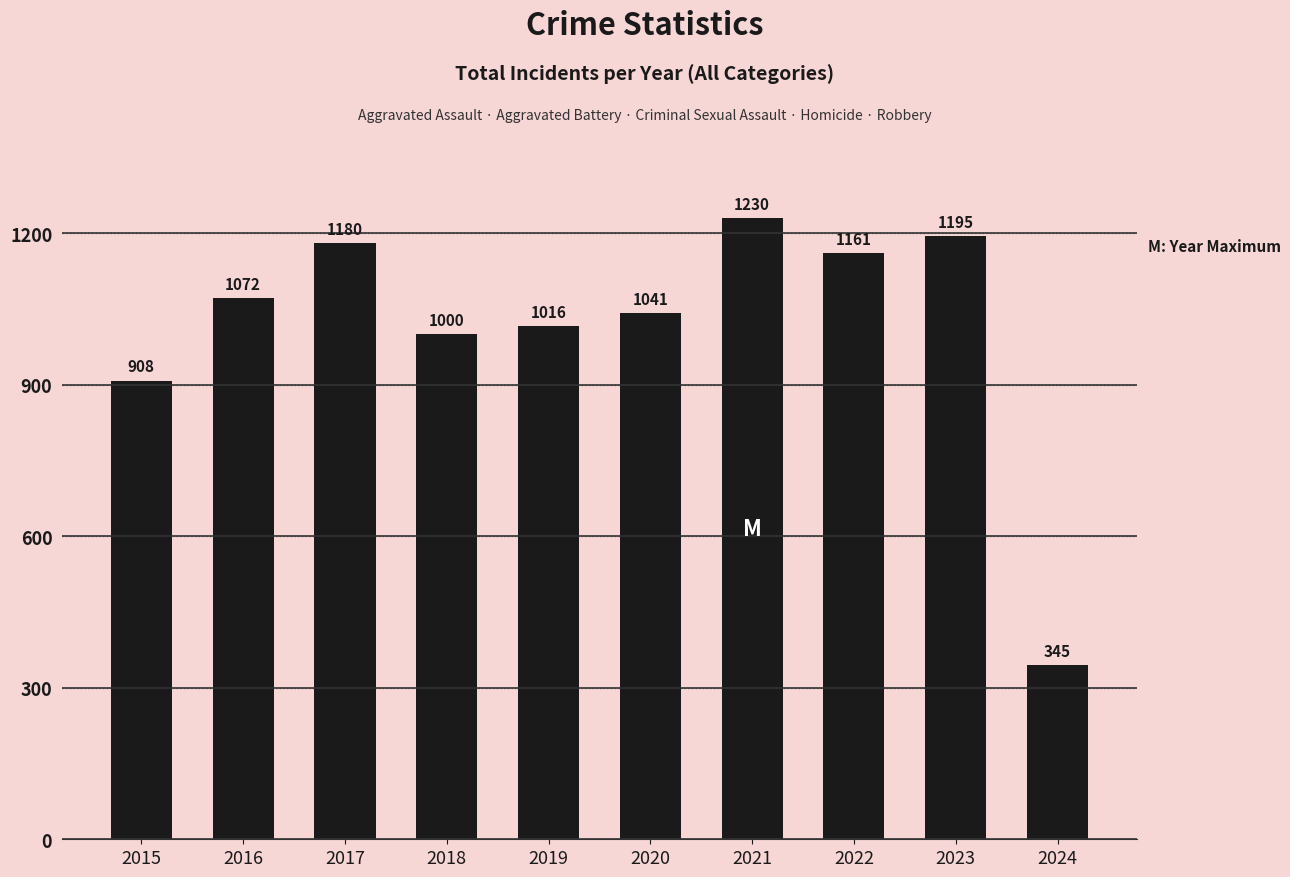

What is the value of the 1st bar from the left?

908